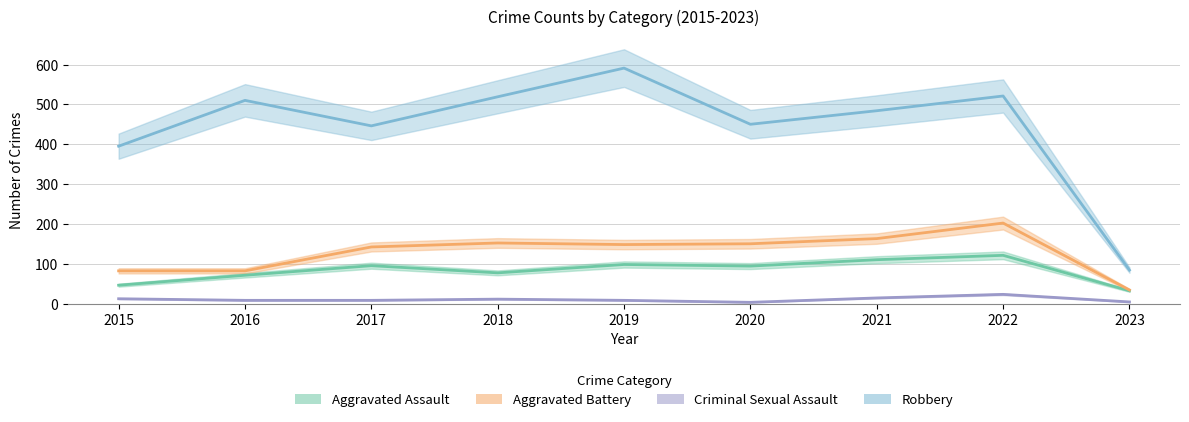

Is the value of Robbery at 2017 greater than the value of Aggravated Assault at 2018?

Yes